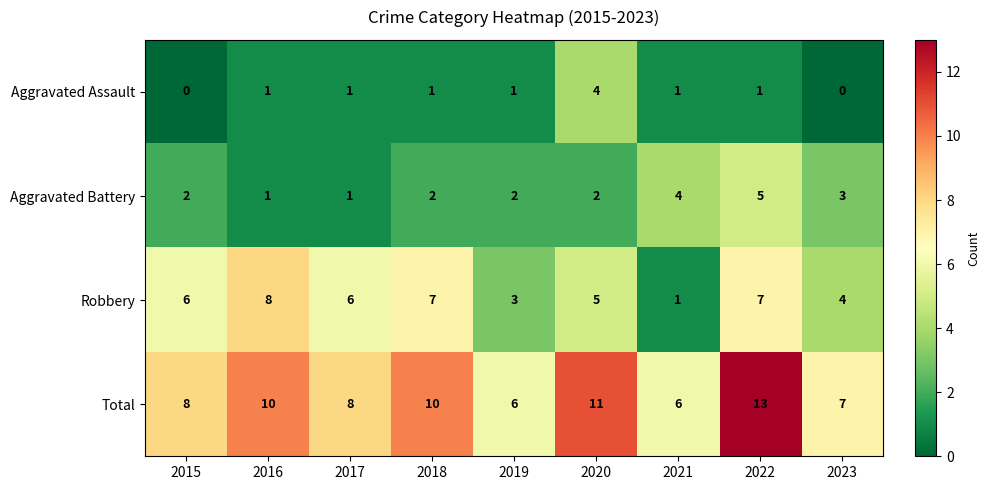

What is the total value across all series at 2018?

20